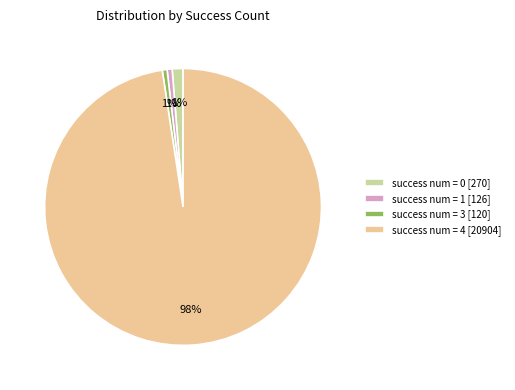

True or false: success num = 3 [120] accounts for 1% of the total.

True